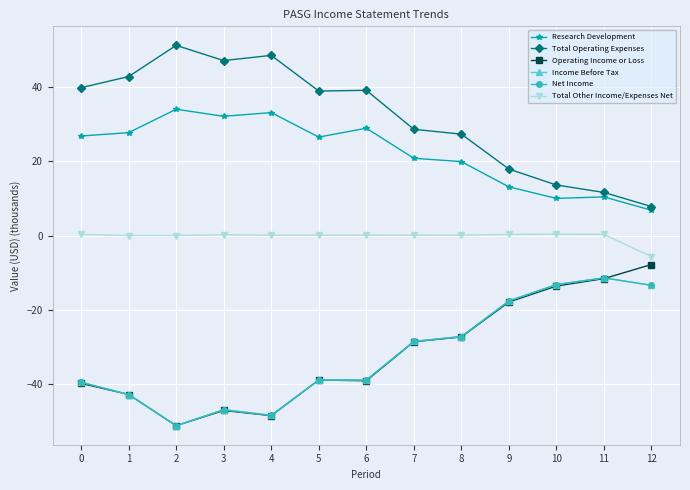

At how many categories does at least one series exceed 49?

1